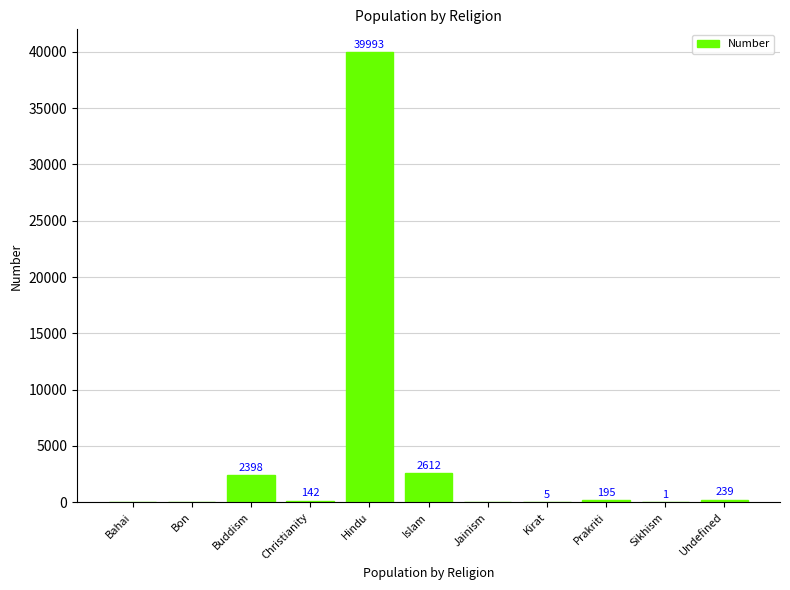

Are the bars grouped side by side (vs. stacked)?

No